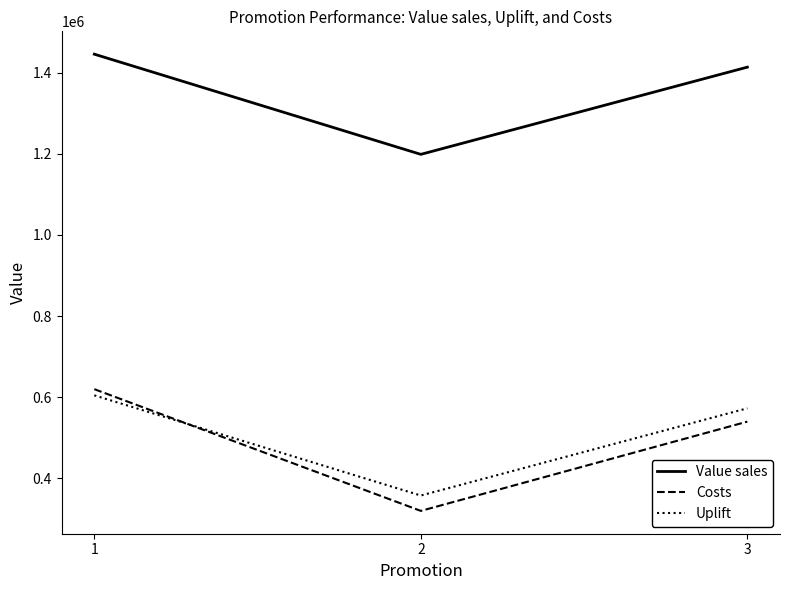

Which series changed the most between 2 and 3?

Costs